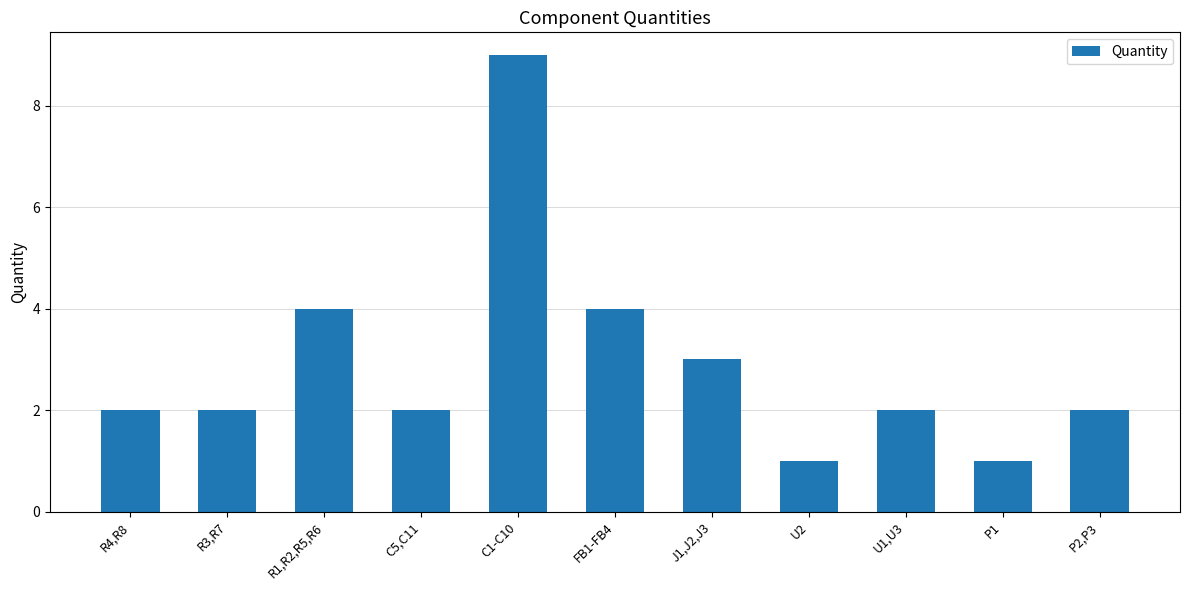

What is the difference between the values at C5,C11 and J1,J2,J3?

1